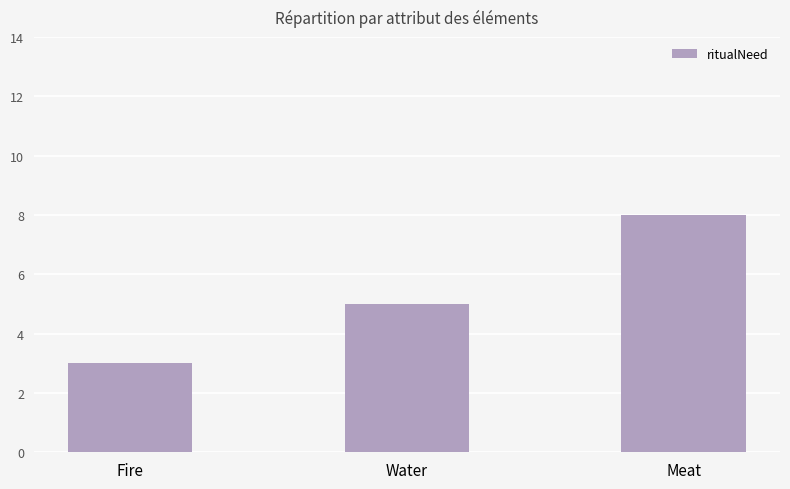

What is the minimum value shown in the chart?

3